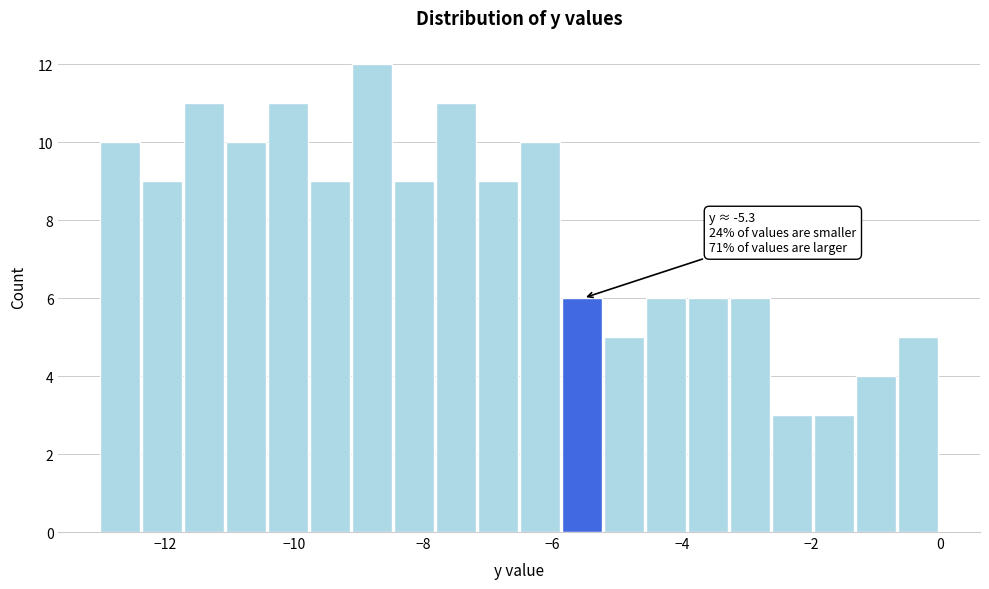

Around what value on the x-axis is the tallest bar? Give the approximate position of its centre, as read against the axis.

-8.8